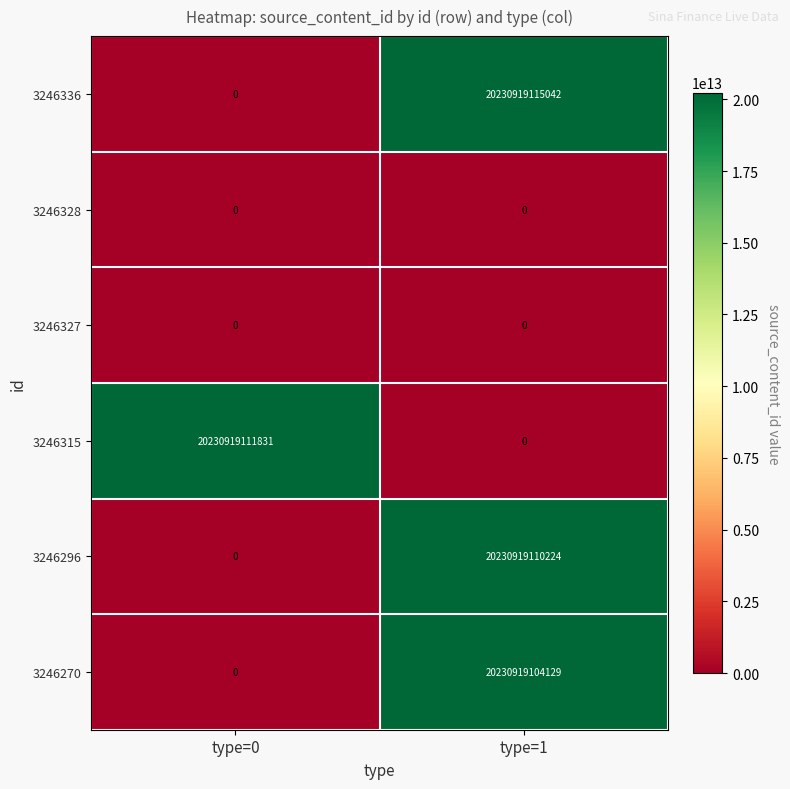

What is the difference between the maximum and minimum values in the 3246315 series?

20230919111831